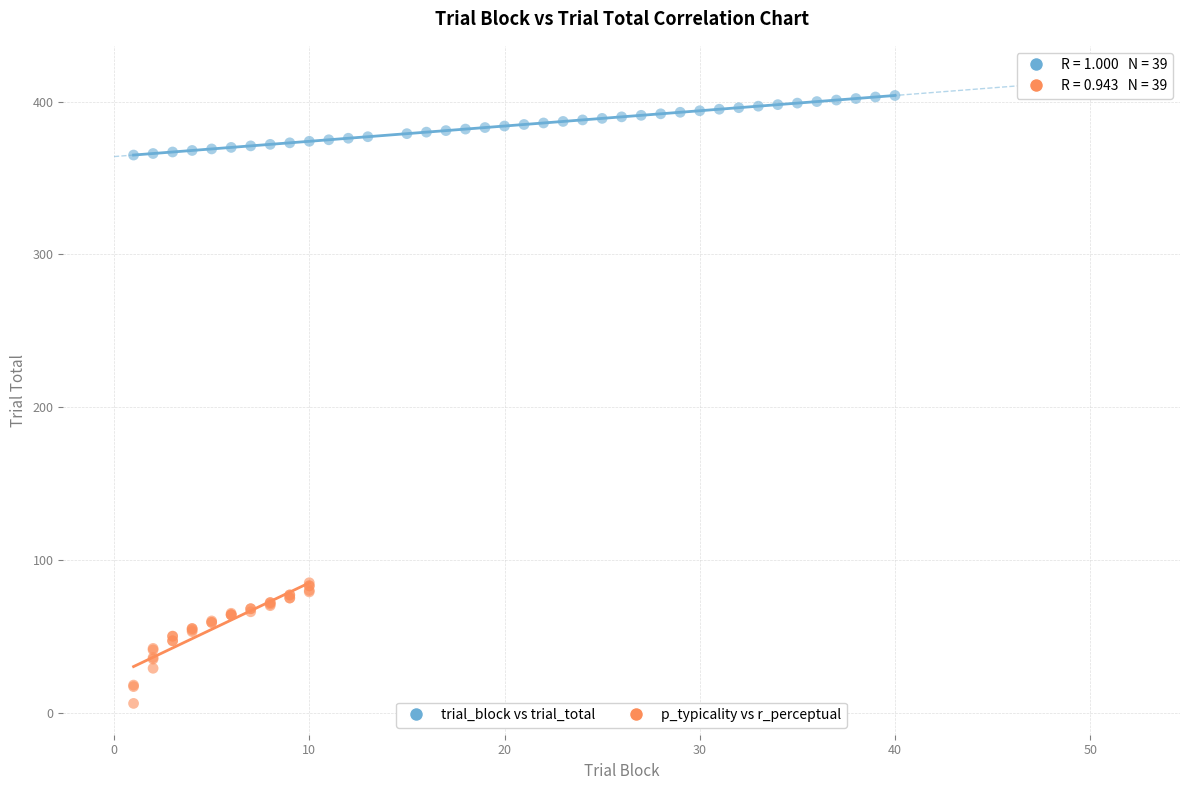

Which series has the largest Y range (max minus min)?

p_typicality vs r_perceptual